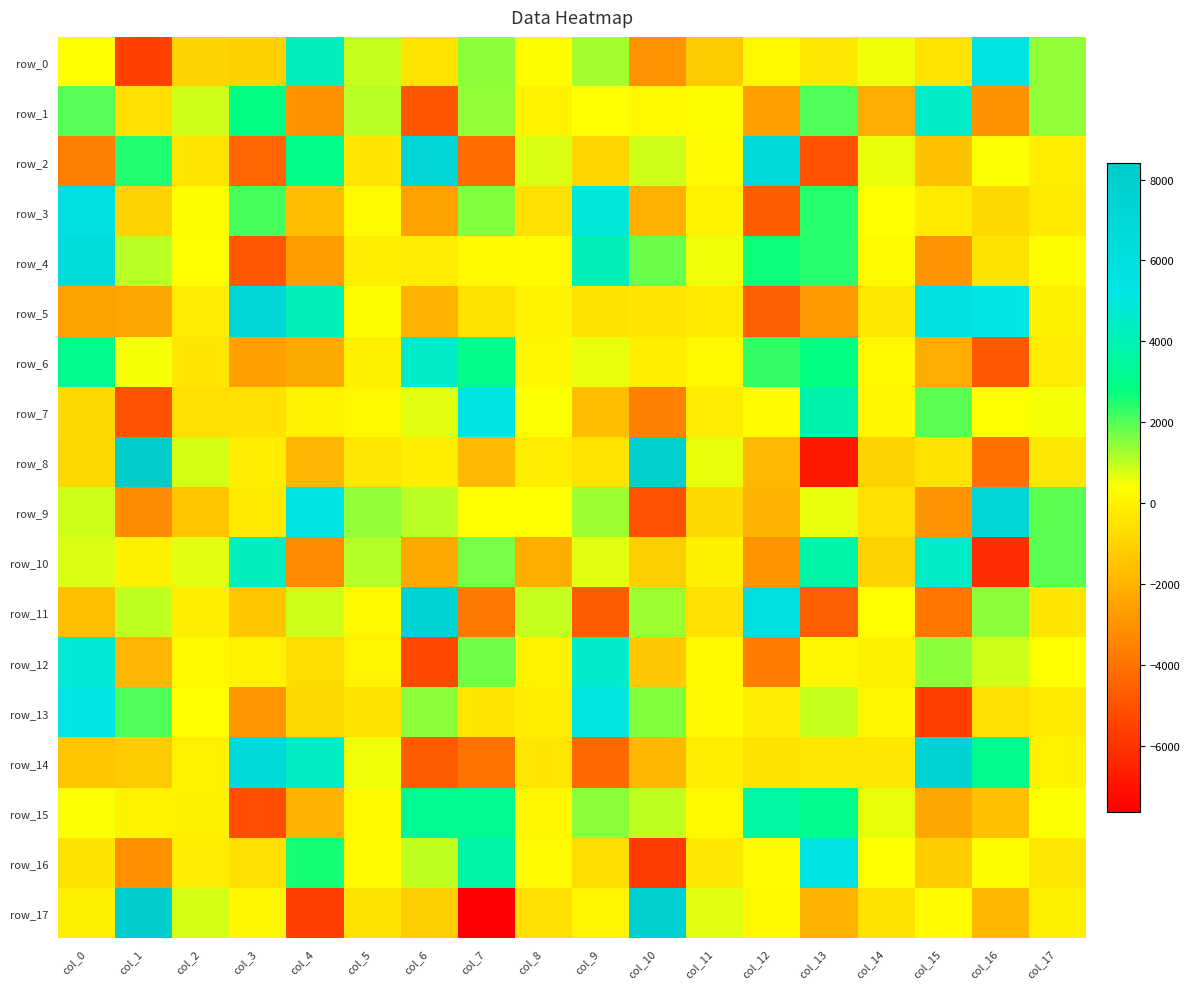

Reading left to right, extract all data points from this chart.

row_0: col_0=349.0	col_1=-5604.3	col_2=-931.1	col_3=-1088.2	col_4=4254.0	col_5=949.0	col_6=-445.8	col_7=1468.2	col_8=270.2	col_9=1232.2	col_10=-2939.9	col_11=-1281.0	col_12=181.2	col_13=-342.5	col_14=520.7	col_15=-477.5	col_16=5439.6	col_17=1451.0
row_1: col_0=2014.0	col_1=-666.5	col_2=869.4	col_3=2839.8	col_4=-3050.2	col_5=1018.1	col_6=-4923.0	col_7=1427.4	col_8=-23.9	col_9=325.2	col_10=136.3	col_11=309.6	col_12=-2672.5	col_13=2064.9	col_14=-2215.0	col_15=4468.9	col_16=-3031.8	col_17=1394.2
row_2: col_0=-3667.7	col_1=2498.8	col_2=-407.0	col_3=-4449.9	col_4=2987.9	col_5=-385.1	col_6=7077.9	col_7=-4213.2	col_8=704.9	col_9=-888.3	col_10=863.8	col_11=218.8	col_12=6831.9	col_13=-5033.9	col_14=635.9	col_15=-1521.0	col_16=395.8	col_17=-131.4
row_3: col_0=5979.6	col_1=-964.3	col_2=299.3	col_3=2110.8	col_4=-1643.8	col_5=229.6	col_6=-2509.6	col_7=1516.7	col_8=-592.4	col_9=4855.0	col_10=-2107.6	col_11=-26.0	col_12=-4701.1	col_13=2430.4	col_14=379.5	col_15=-276.2	col_16=-825.6	col_17=-277.8
row_4: col_0=6424.6	col_1=1030.7	col_2=337.0	col_3=-4819.3	col_4=-2741.3	col_5=-169.5	col_6=-183.1	col_7=185.7	col_8=242.6	col_9=4143.0	col_10=1771.7	col_11=529.1	col_12=2698.2	col_13=2427.1	col_14=222.6	col_15=-2978.4	col_16=-523.0	col_17=272.9
row_5: col_0=-2540.0	col_1=-2399.0	col_2=-208.5	col_3=7084.3	col_4=4134.7	col_5=274.6	col_6=-2018.0	col_7=-511.9	col_8=-17.8	col_9=-514.2	col_10=-370.9	col_11=-263.4	col_12=-4631.2	col_13=-2857.9	col_14=-341.6	col_15=5706.4	col_16=5269.9	col_17=-108.5
row_6: col_0=3092.2	col_1=448.8	col_2=-379.6	col_3=-2587.8	col_4=-2303.1	col_5=-106.7	col_6=4481.2	col_7=3079.1	col_8=77.9	col_9=621.2	col_10=-151.6	col_11=157.6	col_12=2301.2	col_13=2849.8	col_14=171.5	col_15=-2238.0	col_16=-4837.1	col_17=-182.6
row_7: col_0=-796.5	col_1=-5051.0	col_2=-659.8	col_3=-608.3	col_4=-29.3	col_5=164.4	col_6=650.3	col_7=5357.8	col_8=442.9	col_9=-1623.4	col_10=-3575.7	col_11=-178.9	col_12=249.6	col_13=3877.3	col_14=110.2	col_15=1923.0	col_16=332.9	col_17=458.2
row_8: col_0=-842.3	col_1=8407.8	col_2=821.4	col_3=-161.0	col_4=-1899.3	col_5=-355.5	col_6=-134.0	col_7=-1803.5	col_8=-138.0	col_9=-448.2	col_10=7921.1	col_11=576.2	col_12=-1780.0	col_13=-6842.9	col_14=-970.4	col_15=-531.0	col_16=-4073.5	col_17=-326.5
row_9: col_0=827.1	col_1=-3230.4	col_2=-1411.3	col_3=-293.4	col_4=5365.4	col_5=1405.5	col_6=1068.8	col_7=324.8	col_8=343.9	col_9=1295.0	col_10=-5053.2	col_11=-755.1	col_12=-1964.1	col_13=580.2	col_14=-653.9	col_15=-2949.3	col_16=7105.6	col_17=1931.1
row_10: col_0=710.0	col_1=-90.1	col_2=696.3	col_3=4218.6	col_4=-3280.8	col_5=1085.0	col_6=-2370.6	col_7=1696.7	col_8=-2155.4	col_9=684.0	col_10=-1132.9	col_11=-110.2	col_12=-2983.0	col_13=3714.2	col_14=-937.1	col_15=4465.1	col_16=-6193.9	col_17=1942.1
row_11: col_0=-1617.7	col_1=976.5	col_2=-121.1	col_3=-1409.9	col_4=879.9	col_5=173.8	col_6=7446.5	col_7=-3816.5	col_8=935.6	col_9=-4742.1	col_10=1287.5	col_11=-608.4	col_12=5994.1	col_13=-4667.0	col_14=375.9	col_15=-3903.9	col_16=1481.4	col_17=-377.6
row_12: col_0=4798.8	col_1=-1903.5	col_2=154.5	col_3=-30.0	col_4=-724.0	col_5=69.3	col_6=-5309.8	col_7=1747.6	col_8=-16.8	col_9=4570.8	col_10=-1361.8	col_11=149.0	col_12=-3727.5	col_13=105.9	col_14=-107.2	col_15=1490.5	col_16=855.2	col_17=331.2
row_13: col_0=5156.2	col_1=2071.0	col_2=356.9	col_3=-2932.3	col_4=-778.5	col_5=-504.4	col_6=1490.2	col_7=-404.4	col_8=-116.6	col_9=5062.5	col_10=1565.2	col_11=154.4	col_12=-189.7	col_13=941.1	col_14=123.7	col_15=-5683.8	col_16=-570.2	col_17=-284.5
row_14: col_0=-1392.1	col_1=-1289.8	col_2=-5.9	col_3=6721.7	col_4=4398.8	col_5=553.4	col_6=-4729.0	col_7=-3996.5	col_8=-424.5	col_9=-4286.4	col_10=-1837.9	col_11=-137.8	col_12=-493.4	col_13=-312.4	col_14=-334.9	col_15=7488.4	col_16=3091.1	col_17=-9.2
row_15: col_0=404.8	col_1=5.3	col_2=-88.6	col_3=-5167.0	col_4=-1948.9	col_5=141.7	col_6=3239.5	col_7=3211.3	col_8=125.6	col_9=1478.5	col_10=1006.8	col_11=139.4	col_12=3643.0	col_13=3085.4	col_14=603.5	col_15=-2374.2	col_16=-1612.4	col_17=388.5
row_16: col_0=-526.6	col_1=-3093.3	col_2=-237.4	col_3=-633.9	col_4=2604.0	col_5=200.8	col_6=991.2	col_7=3735.1	col_8=213.4	col_9=-697.9	col_10=-5777.6	col_11=-316.5	col_12=251.3	col_13=5415.8	col_14=342.8	col_15=-1203.3	col_16=309.1	col_17=-362.9
row_17: col_0=-67.1	col_1=8276.5	col_2=817.6	col_3=95.4	col_4=-5688.8	col_5=-532.8	col_6=-1164.1	col_7=-7635.8	col_8=-631.6	col_9=57.9	col_10=7964.0	col_11=668.9	col_12=145.2	col_13=-1993.7	col_14=-504.0	col_15=249.5	col_16=-1861.5	col_17=-106.1